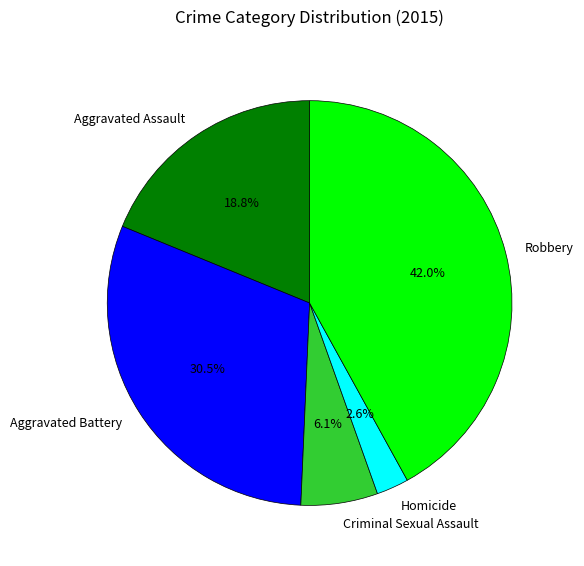

How much of the chart is everything except Aggravated Assault?

81.2%